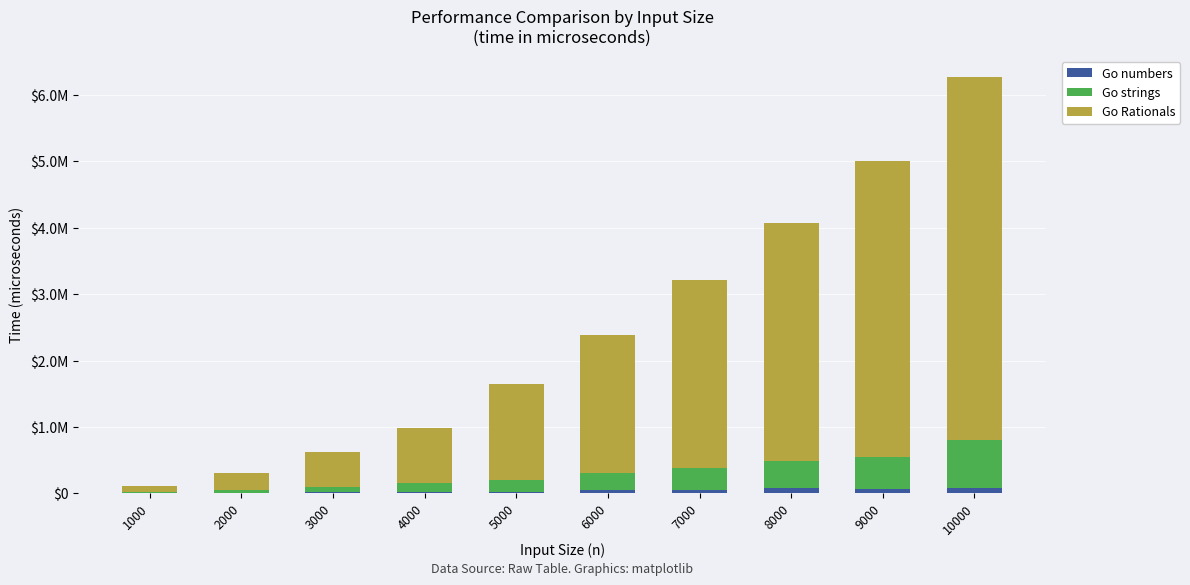

What are all the series names shown in the legend?

Go numbers, Go strings, Go Rationals